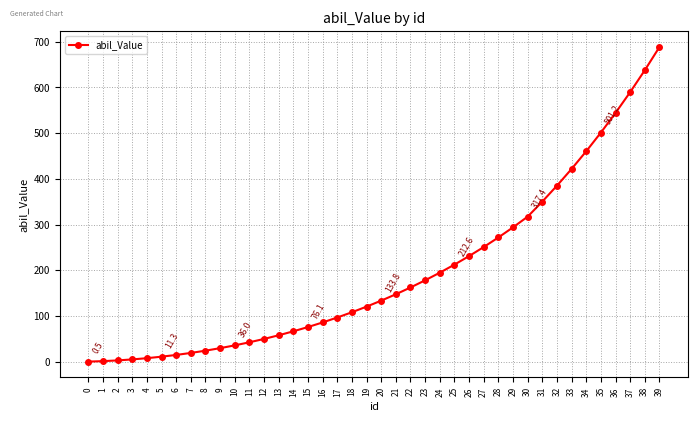

The chart shows a value of 688.2 at 39. True or false?

True